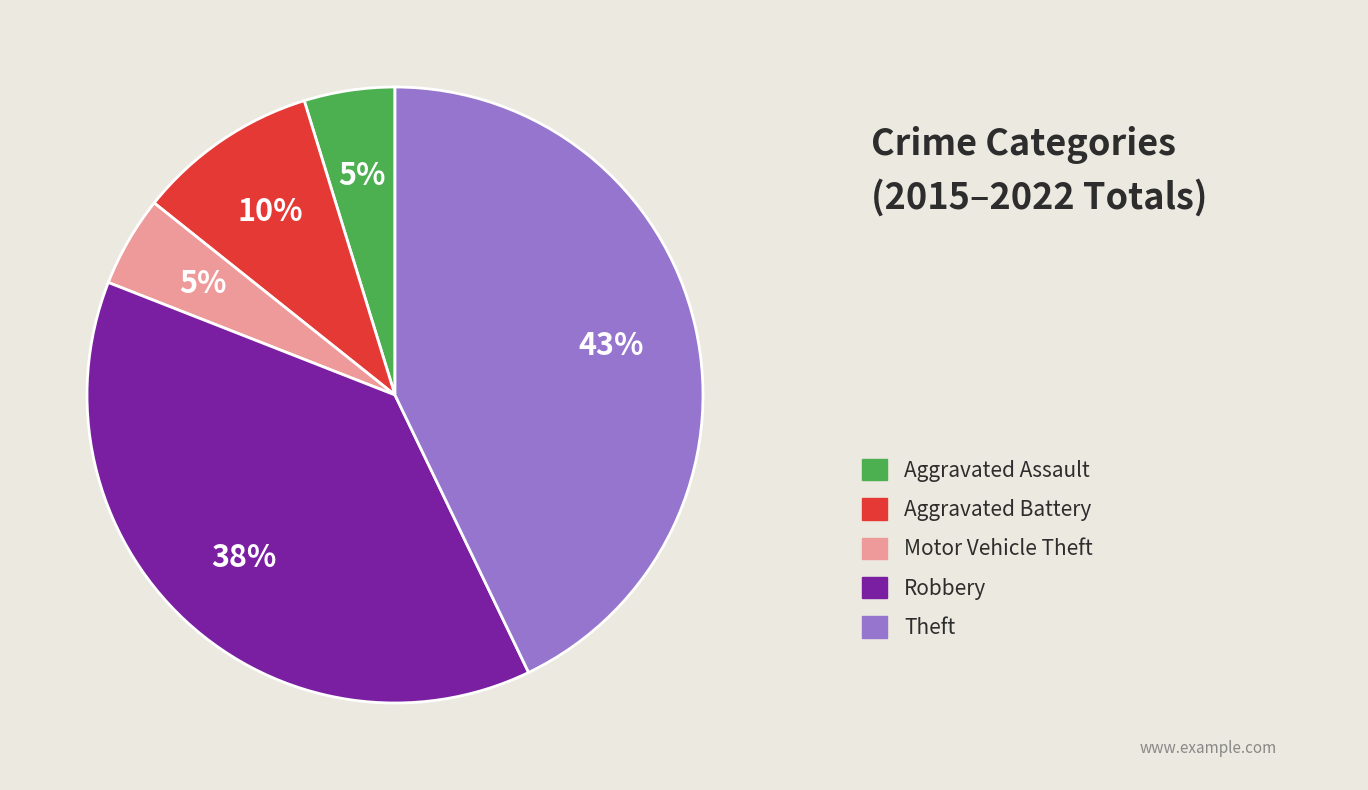

To the nearest percent, what is the difference between the largest and smallest slice percentages?

38%